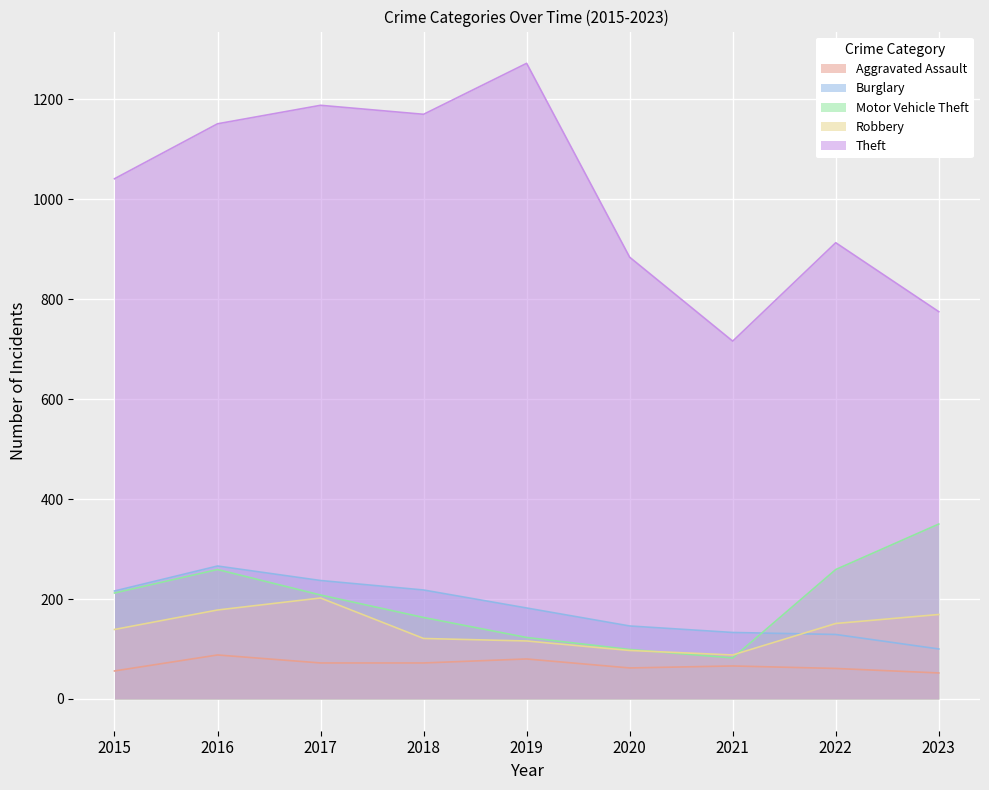

How many series are shown in this chart?

5